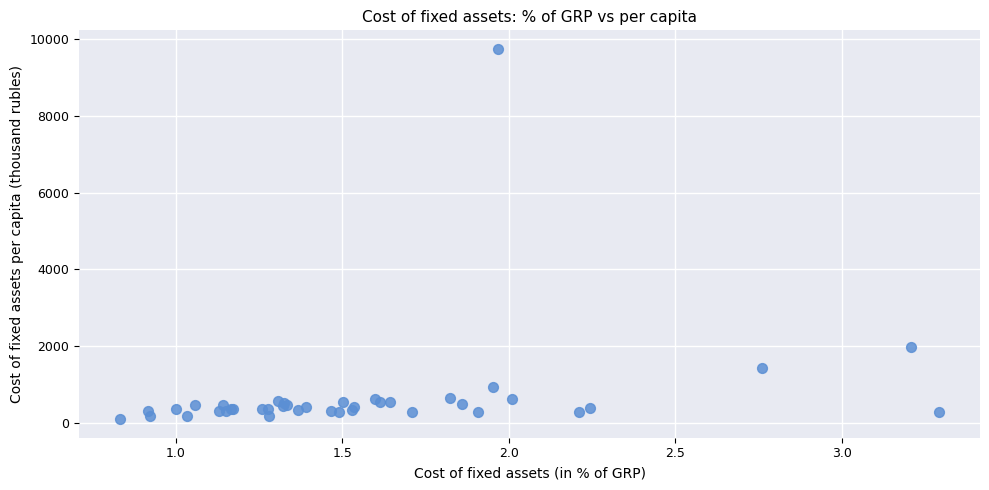

What Y value in the scatter plot is closest to 4924?

1973.4